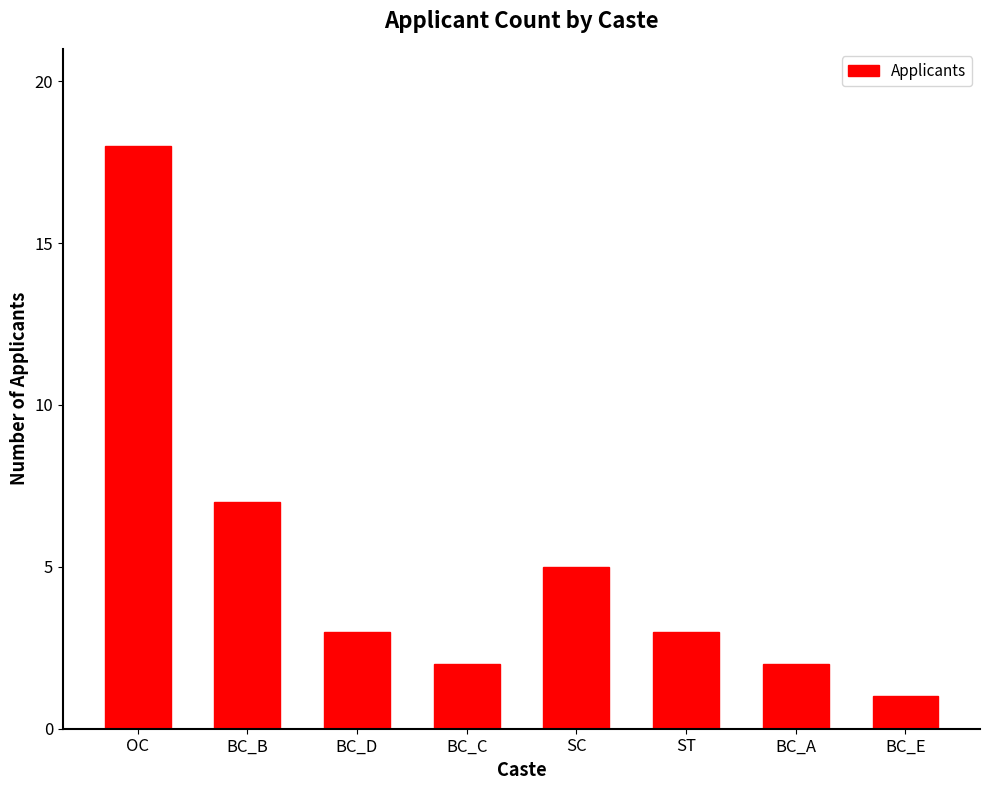

How many series are shown in this chart?

1